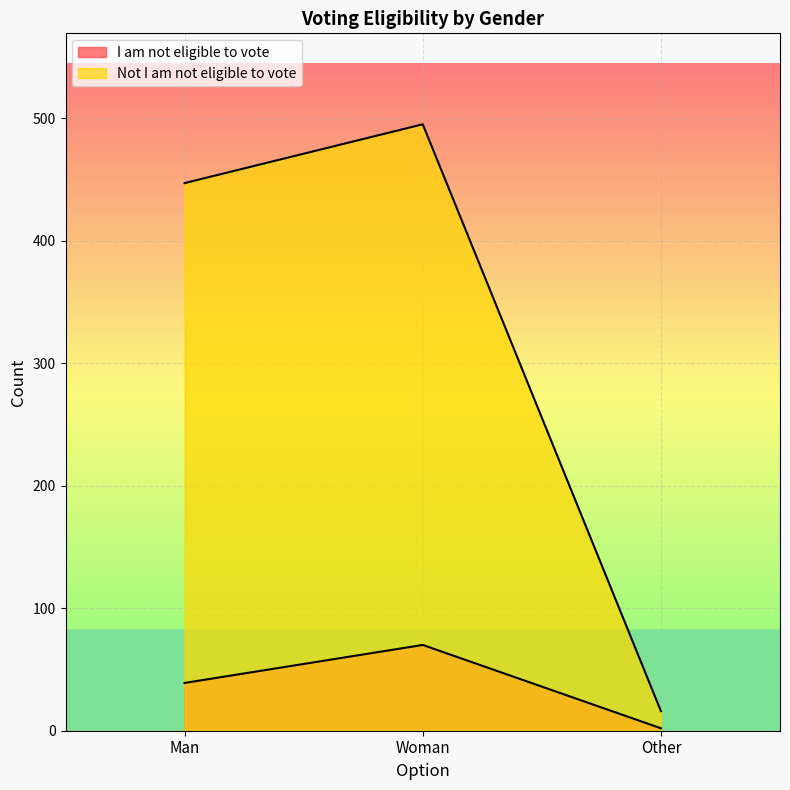

Is it true that I am not eligible to vote equals 39 at Man?

True